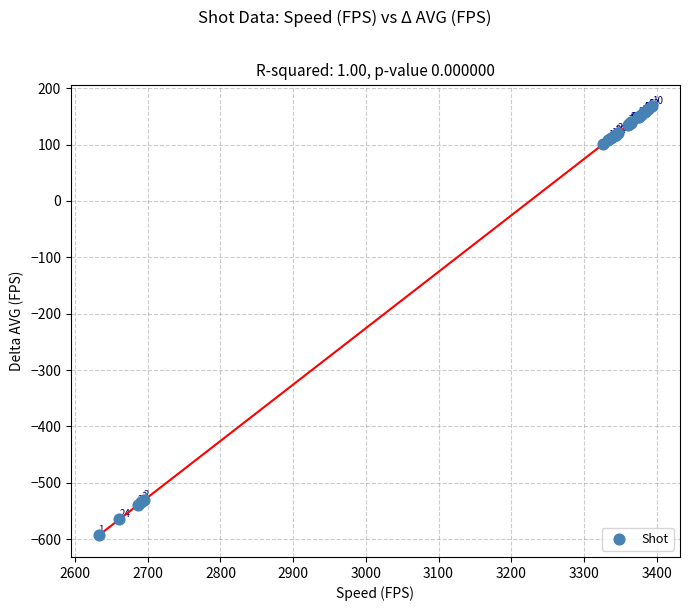

What Y value in the scatter plot is closest to -212?

101.1